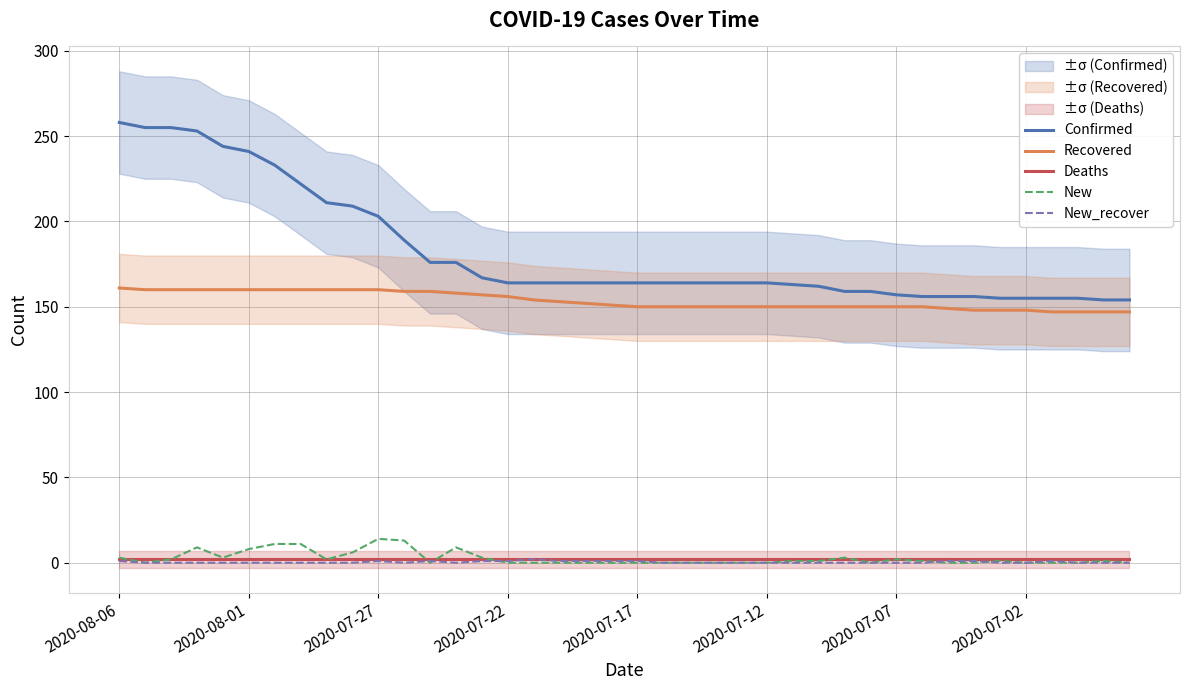

Between 24 and 27, which series saw the biggest shift?

Confirmed